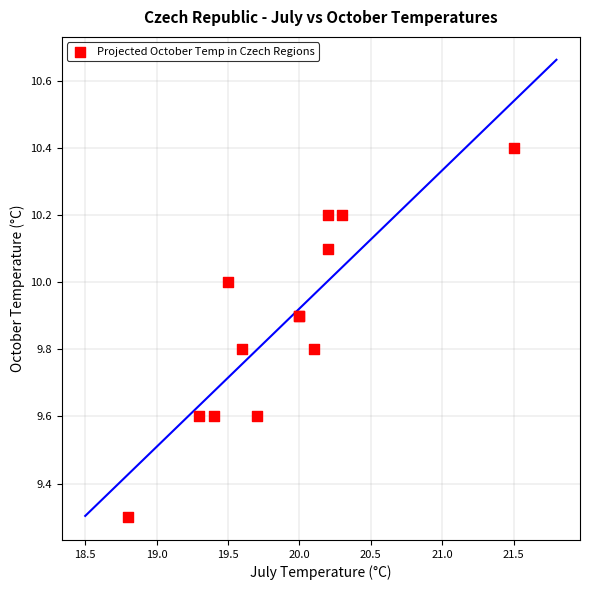

What Y value in the scatter plot is closest to 9?

9.3